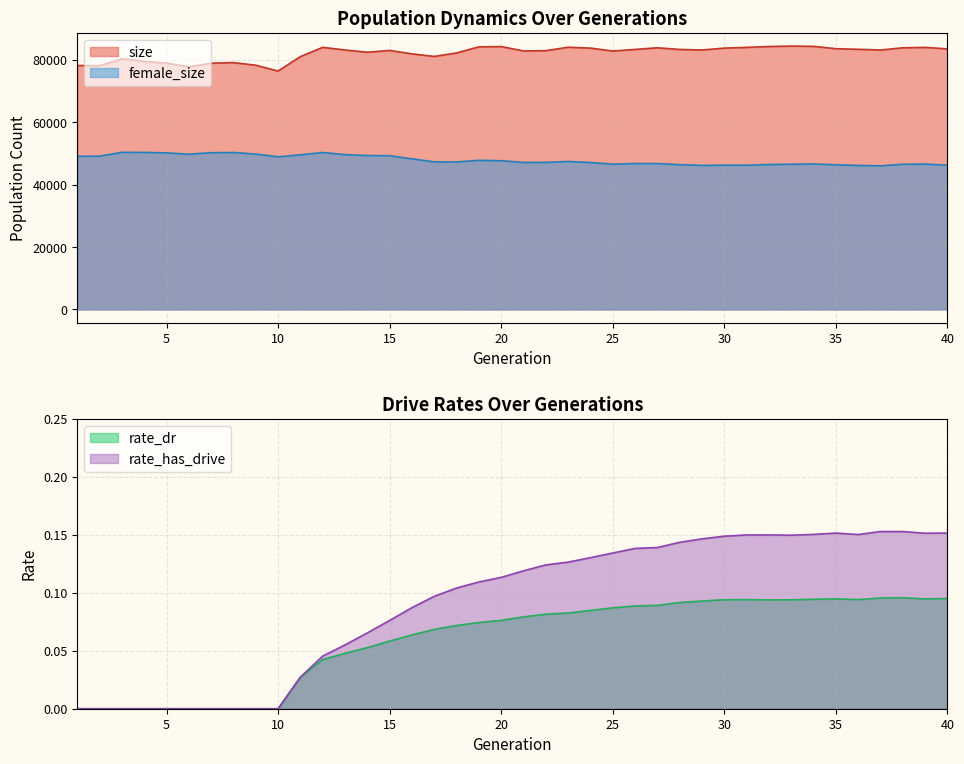

Is it true that female_size equals 25464.6 at 61?

False